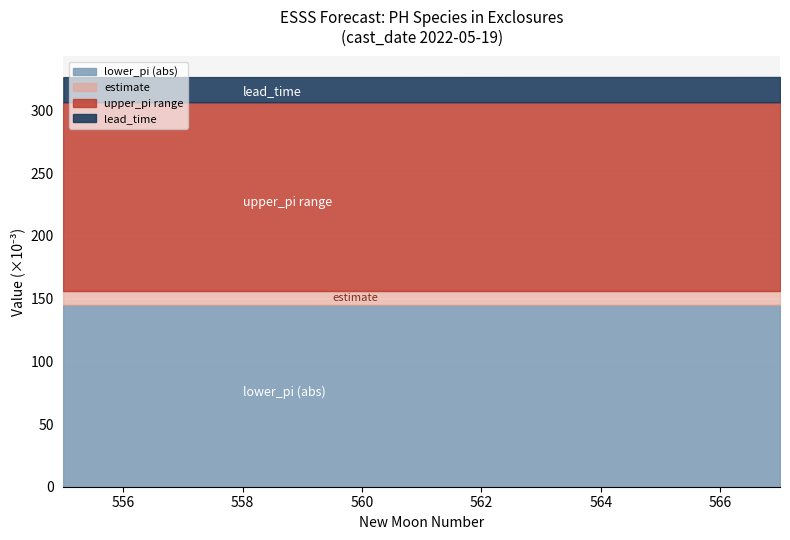

List the labels in order of lower_pi value, largest first.

555, 556, 557, 558, 559, 560, 561, 562, 563, 564, 565, 566, 567